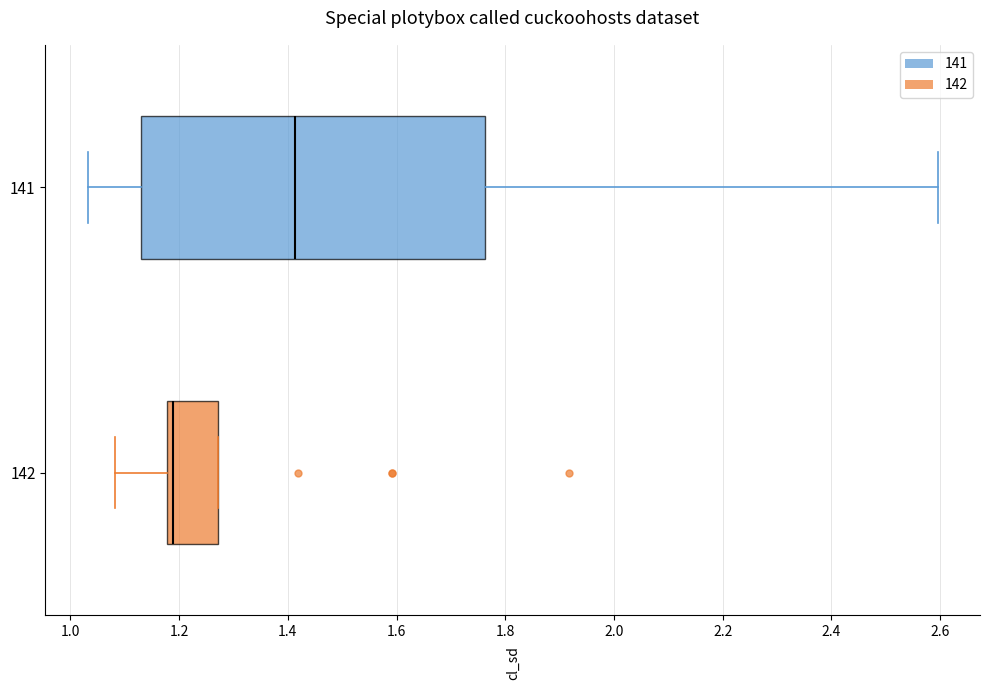

Which box's median line is the furthest to the left?

142